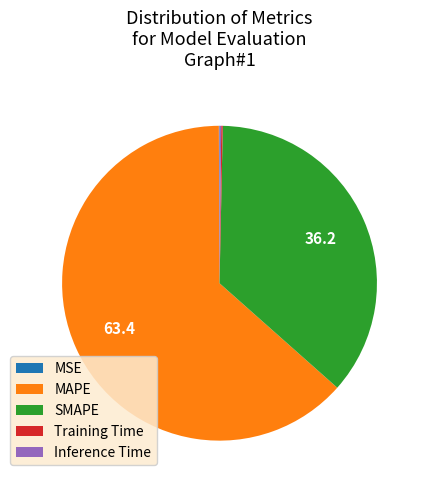

Is it true that SMAPE is 36% of the pie?

True